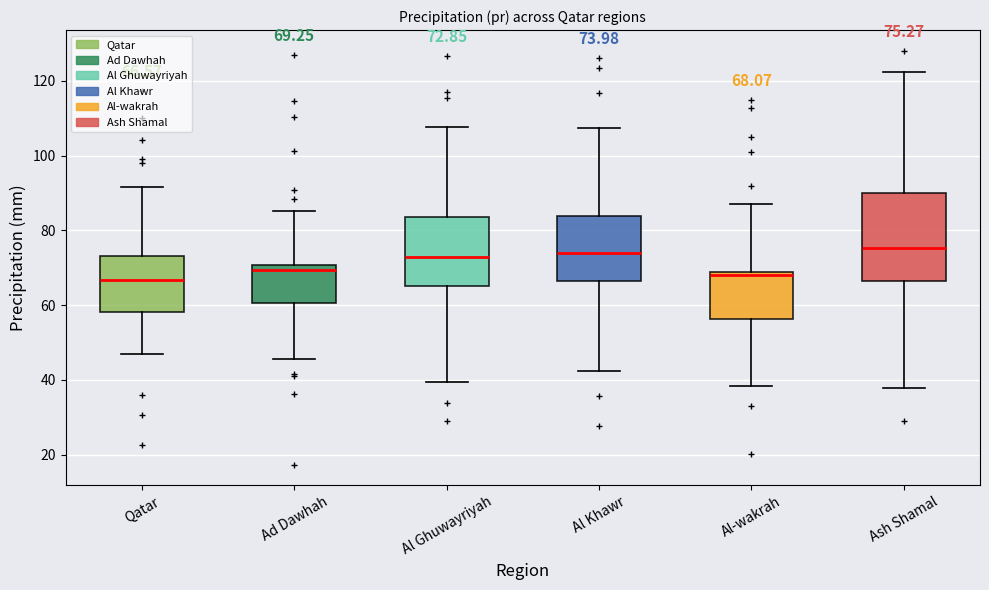

Comparing the boxes themselves (not the whiskers), which one is the tallest?

Ash Shamal